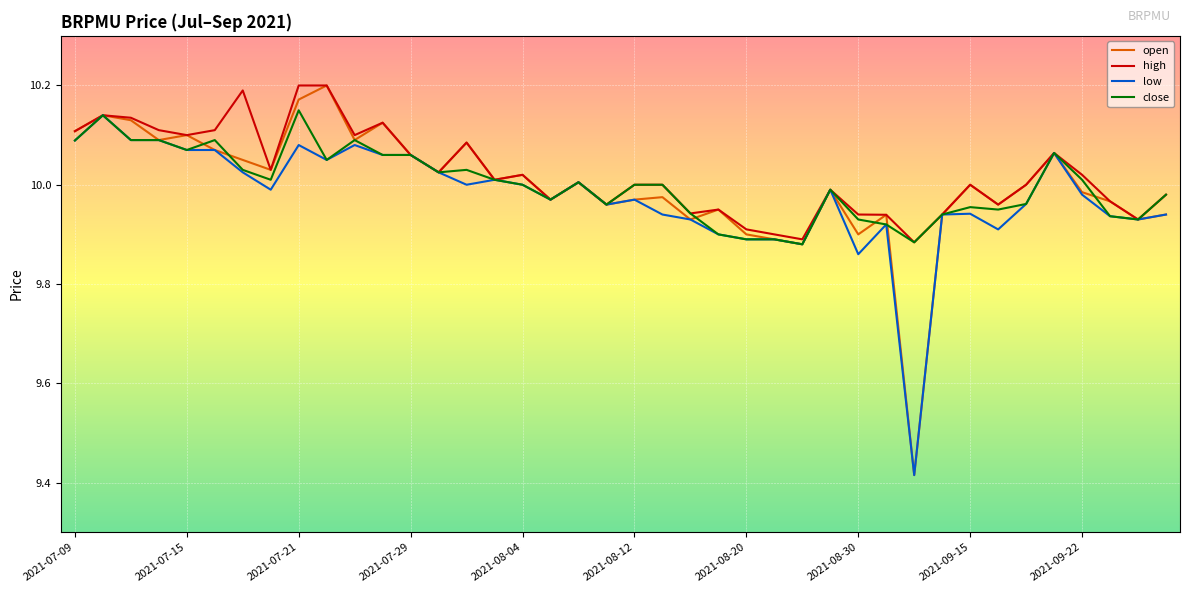

Which series has the largest range (max minus min)?

open